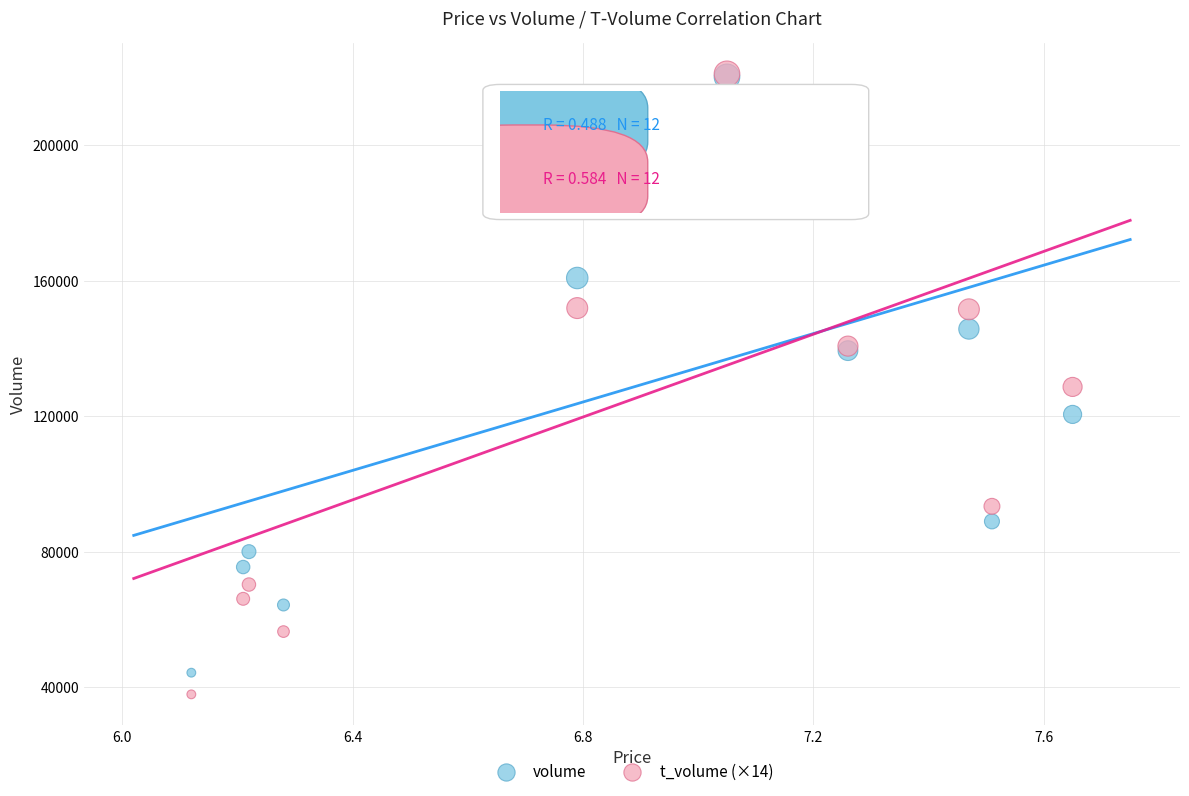

In the volume series, what Y value is closest to 132250?

139379